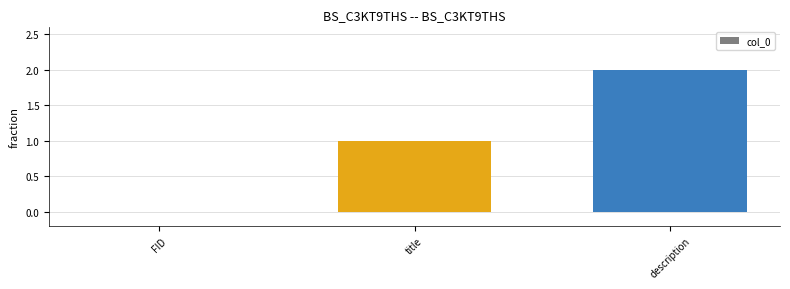

What is the sum of the values at description and title?

3